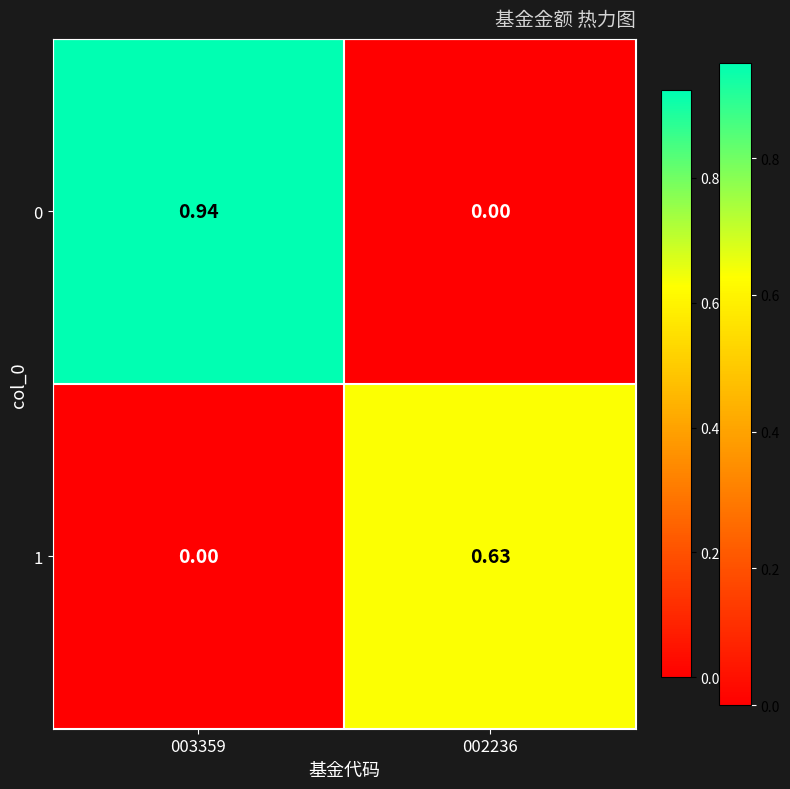

Which series has the largest total across all categories?

0